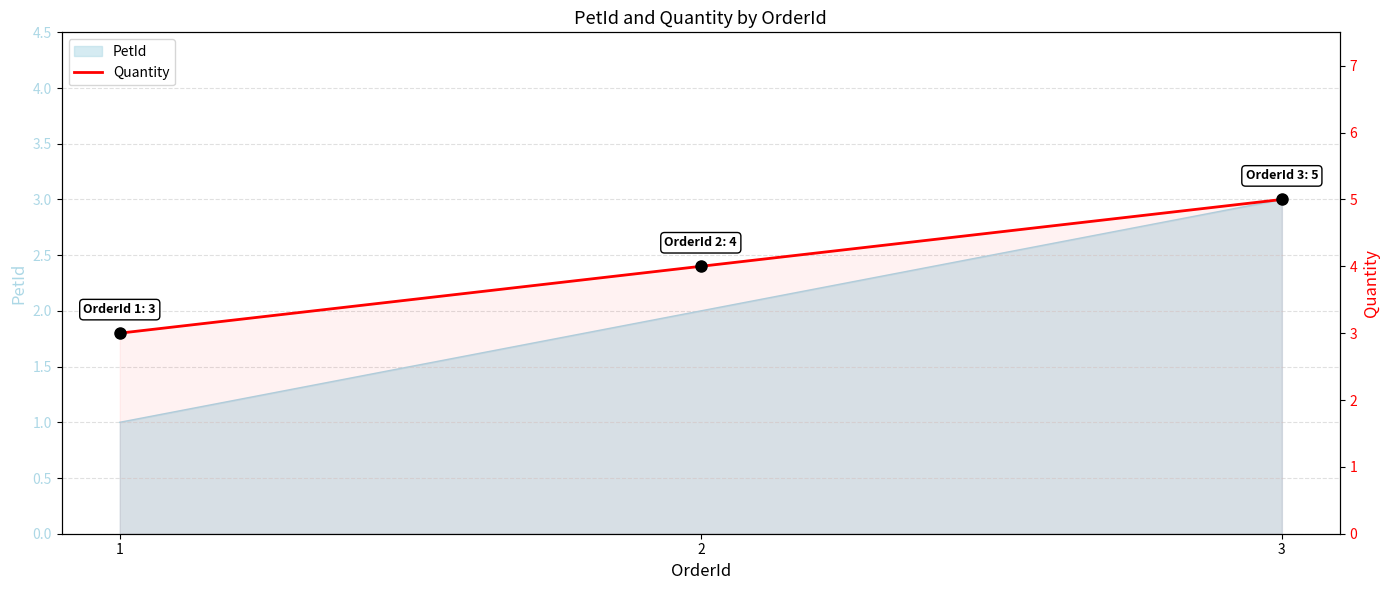

What is the smallest value displayed?

3